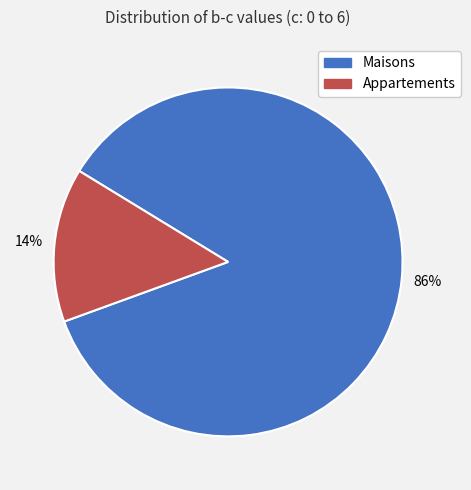

Is there any slice that represents more than half of the pie?

Yes